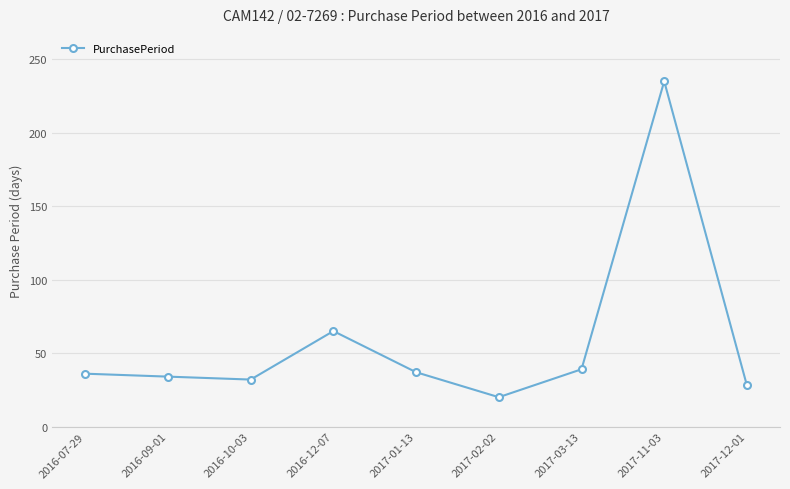

What is the difference between the values at 2017-11-03 and 2017-12-01?

207